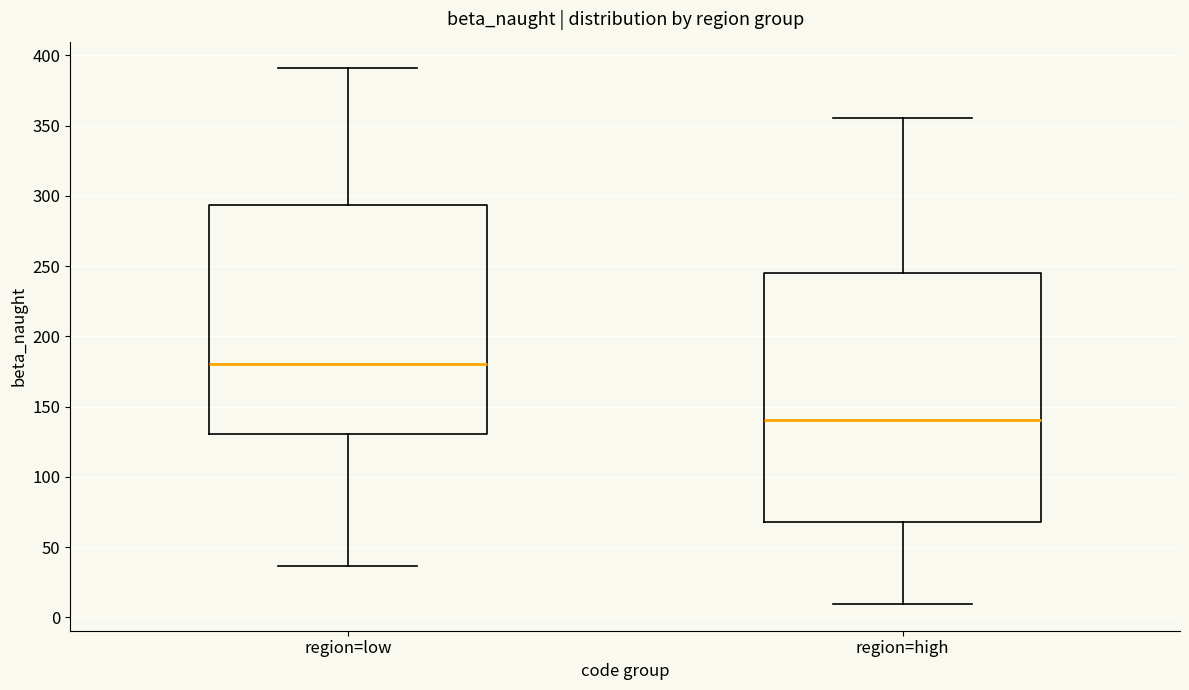

Comparing the boxes themselves (not the whiskers), which one is the tallest?

region=high